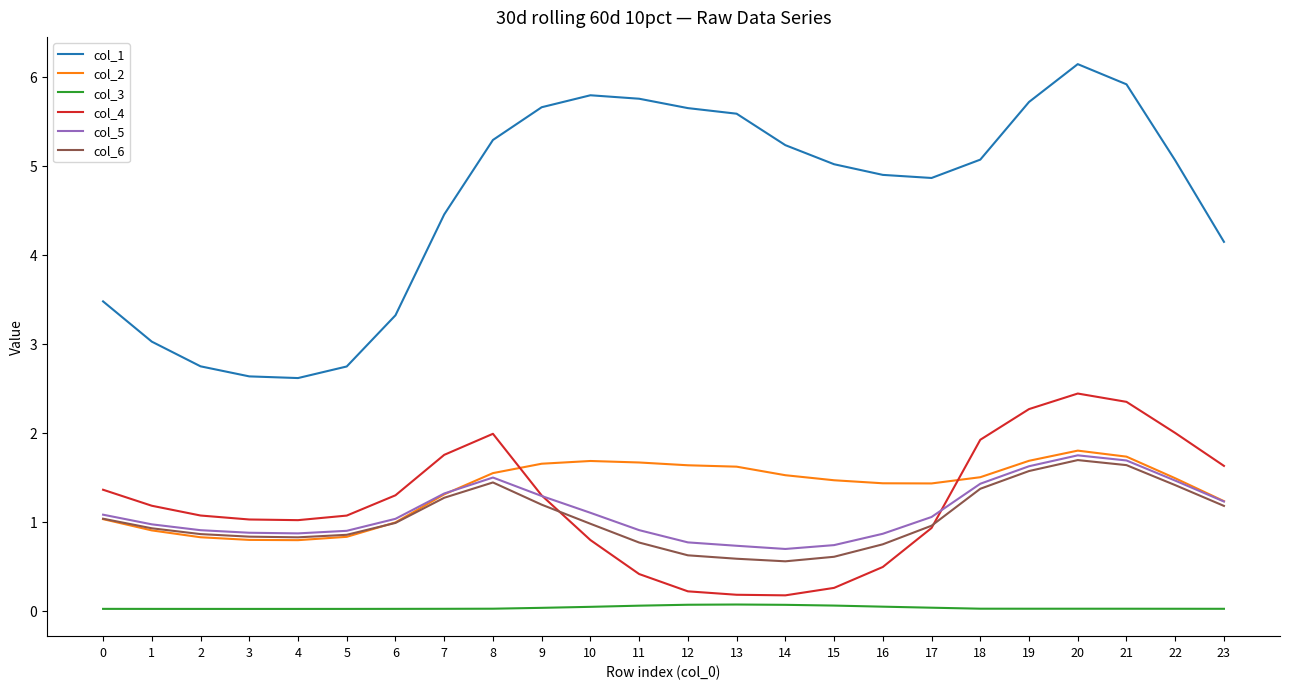

What is the difference between the highest and lowest values at 15?

5.0